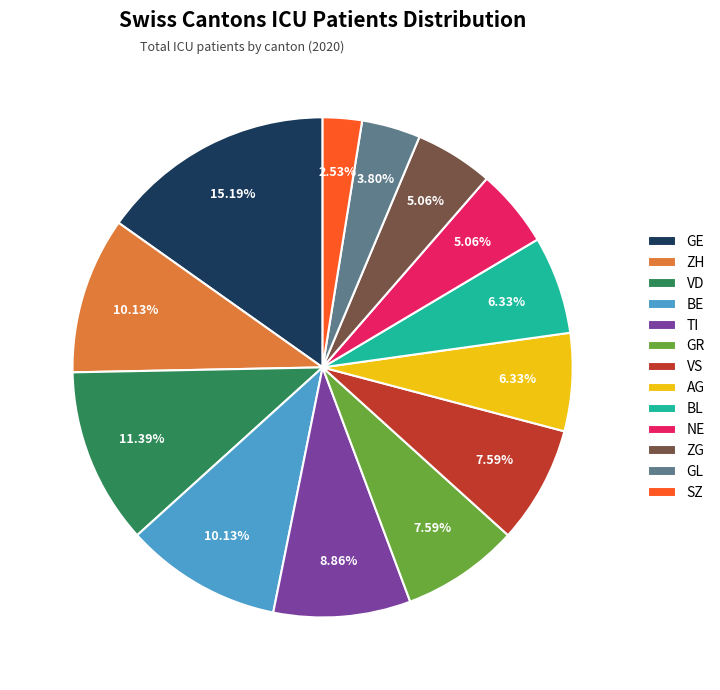

To the nearest percent, what is the difference between the largest and smallest slice percentages?

13%